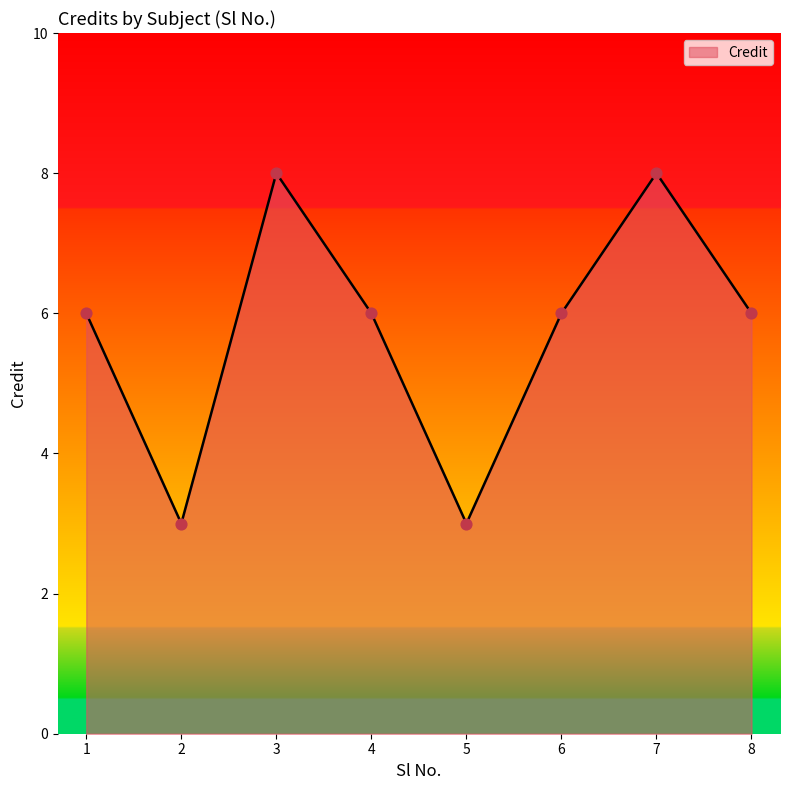

What is the ratio of the value at 7 to the value at 8?

1.3